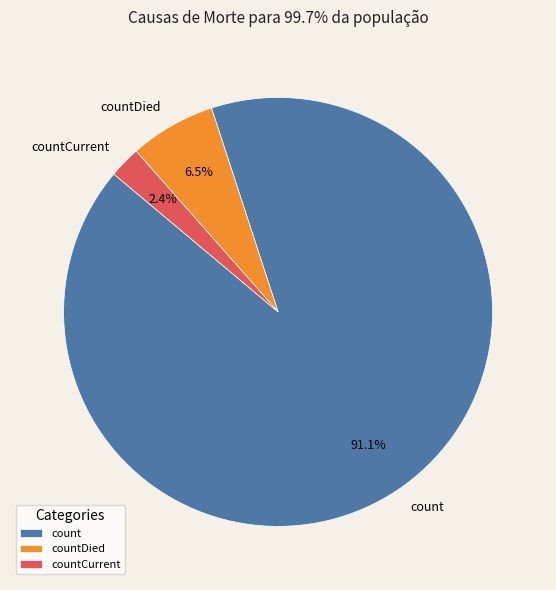

Do countCurrent and countDied together represent more than half of the pie?

No